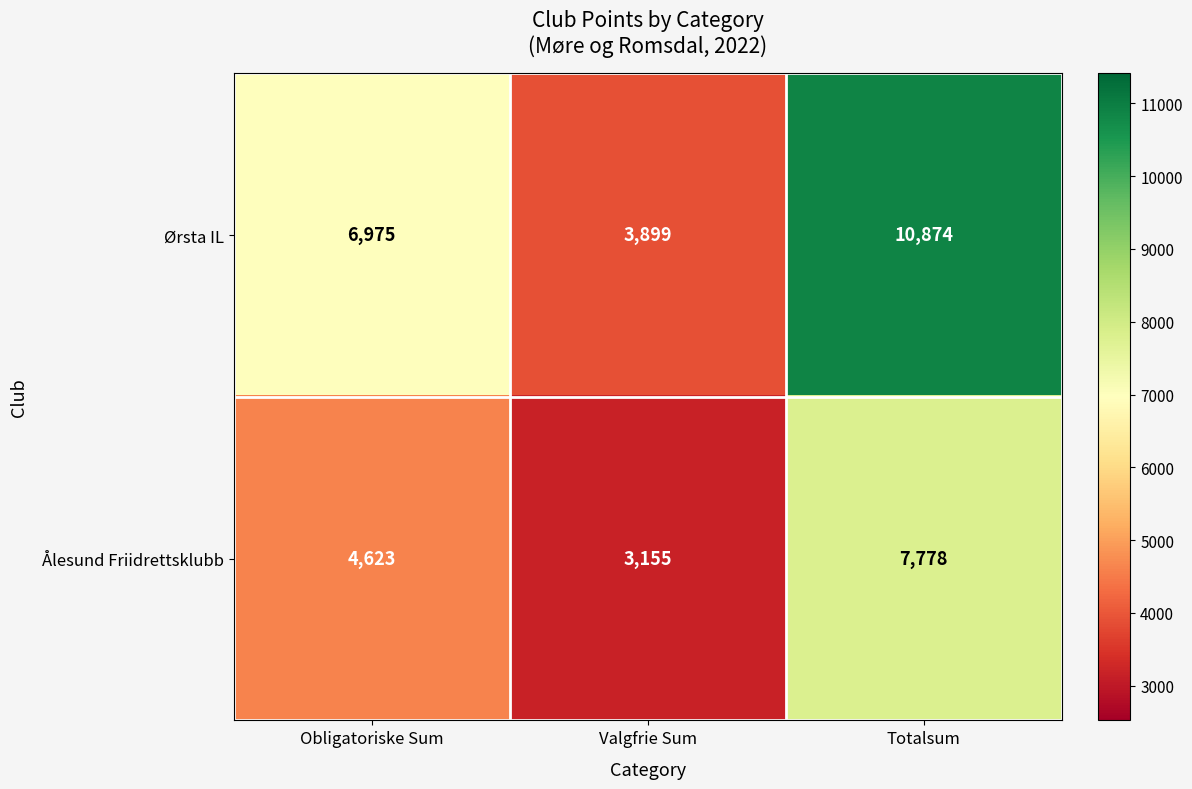

At which category is the sum across all series the highest?

Totalsum